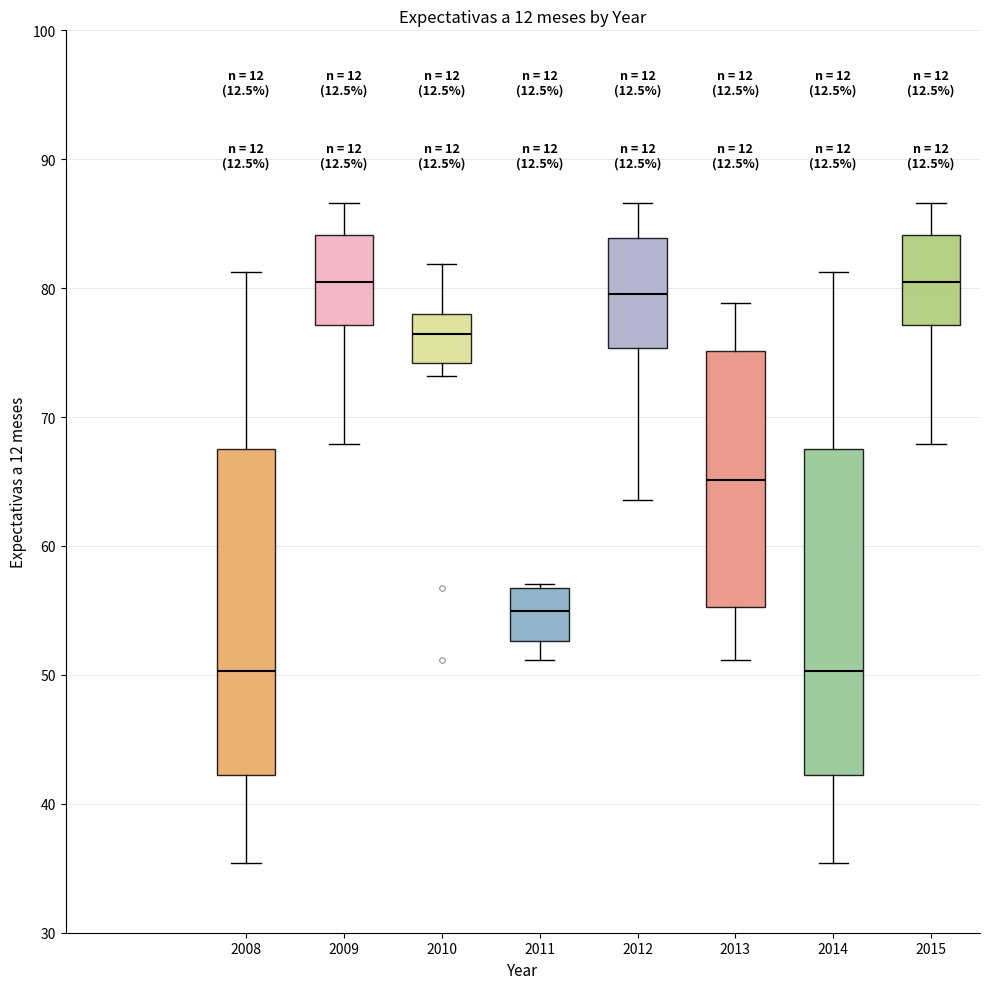

Reading left to right, read every box against the y-axis: the position of its median line, the range the box covers, and the ends of its whiskers. The values are not printed on the chart, so give them approximately, as read against the axis.

2008: median 50, box 42 to 68, whiskers 35 to 81
2009: median 80, box 77 to 84, whiskers 68 to 87
2010: median 76, box 74 to 78, whiskers 73 to 82
2011: median 55, box 53 to 57, whiskers 51 to 57
2012: median 80, box 75 to 84, whiskers 64 to 87
2013: median 65, box 55 to 75, whiskers 51 to 79
2014: median 50, box 42 to 68, whiskers 35 to 81
2015: median 80, box 77 to 84, whiskers 68 to 87